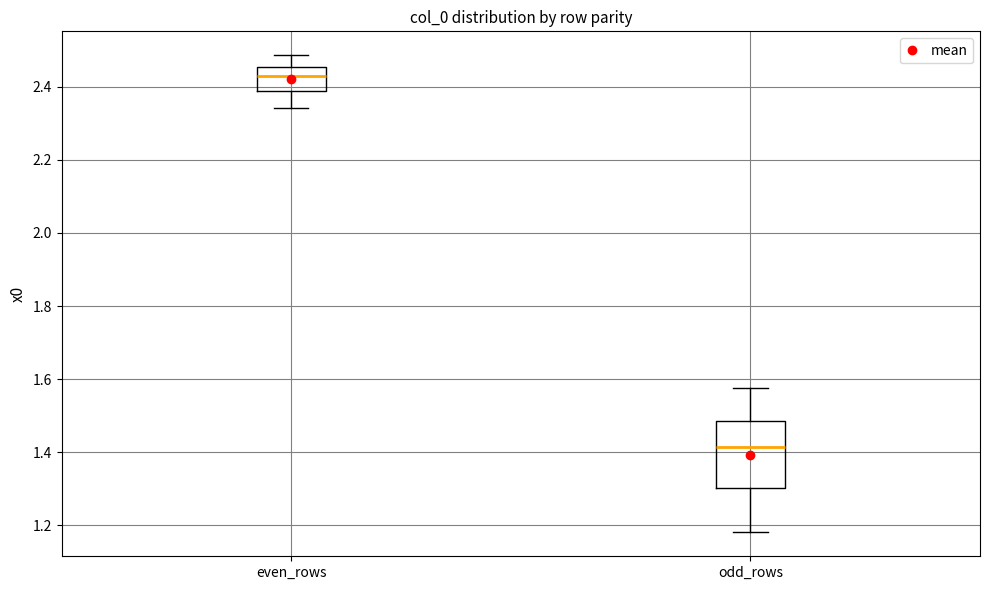

Comparing the boxes themselves (not the whiskers), which one is the tallest?

odd_rows